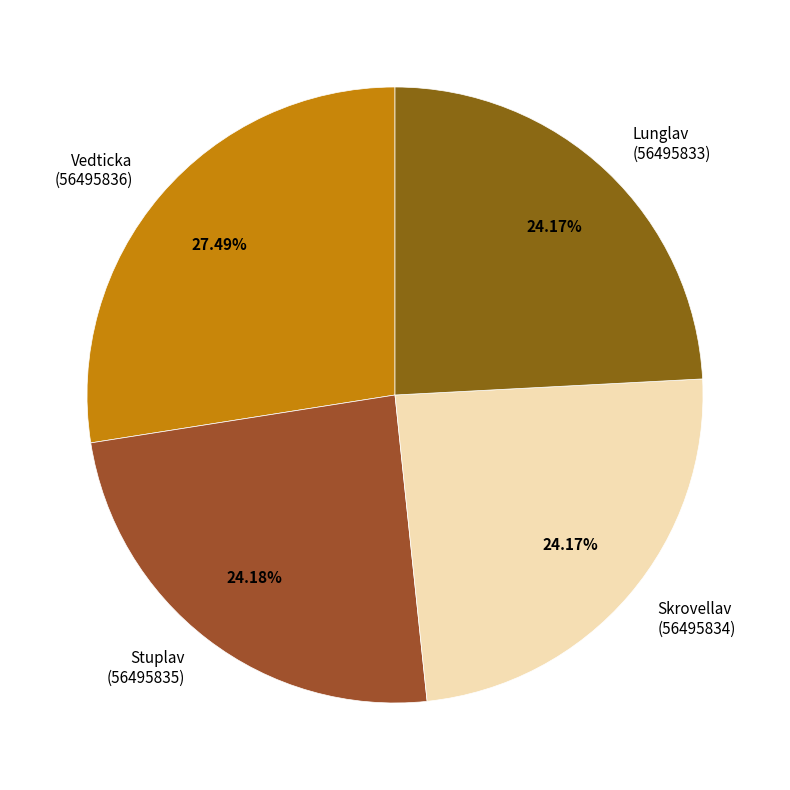

To the nearest percent, what is the average slice percentage?

25%